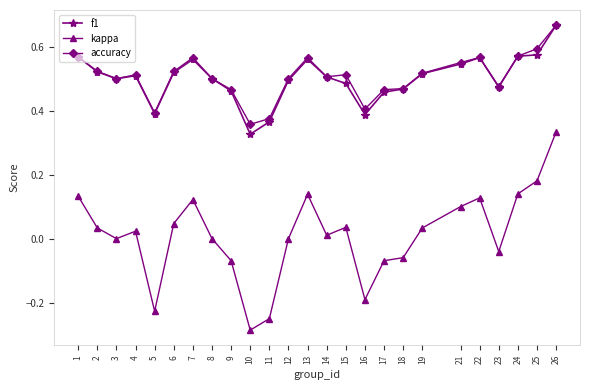

Which label corresponds to the largest value in the chart?

26